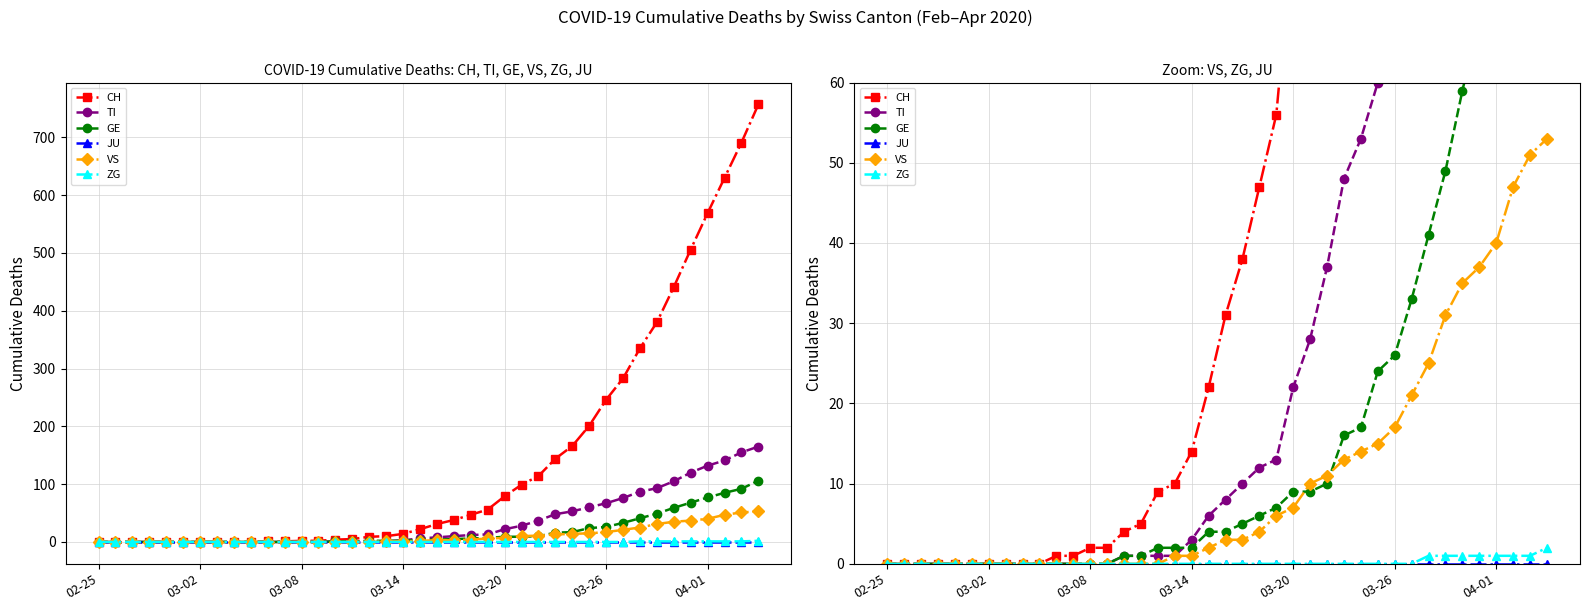

True or false: VS and ZG cross at least once.

False